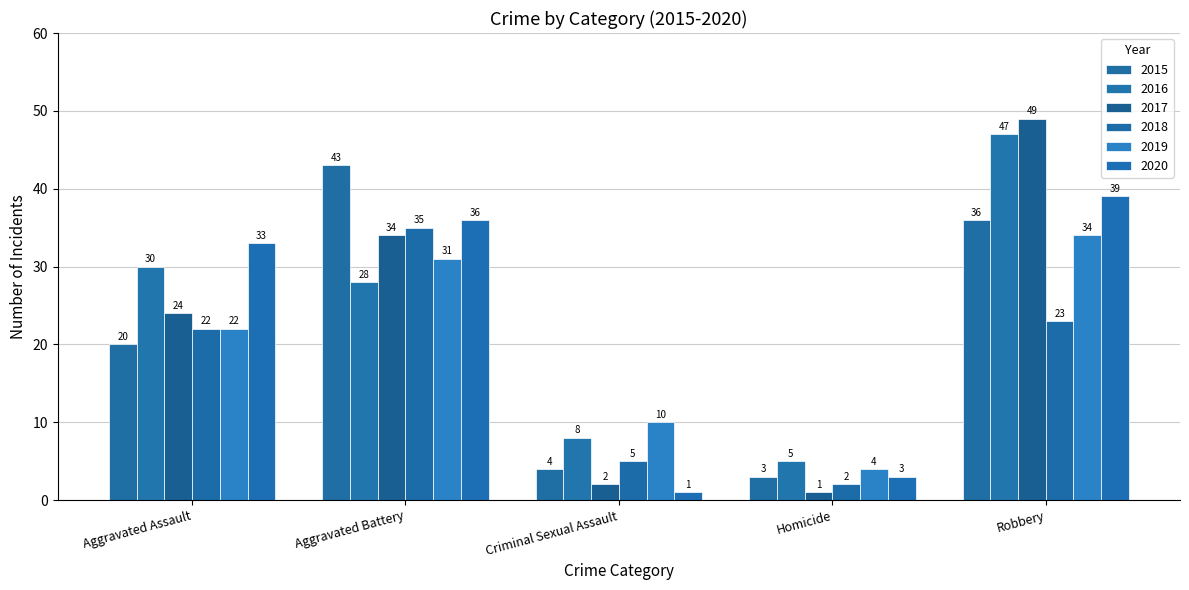

How many bars are there in each group?

6